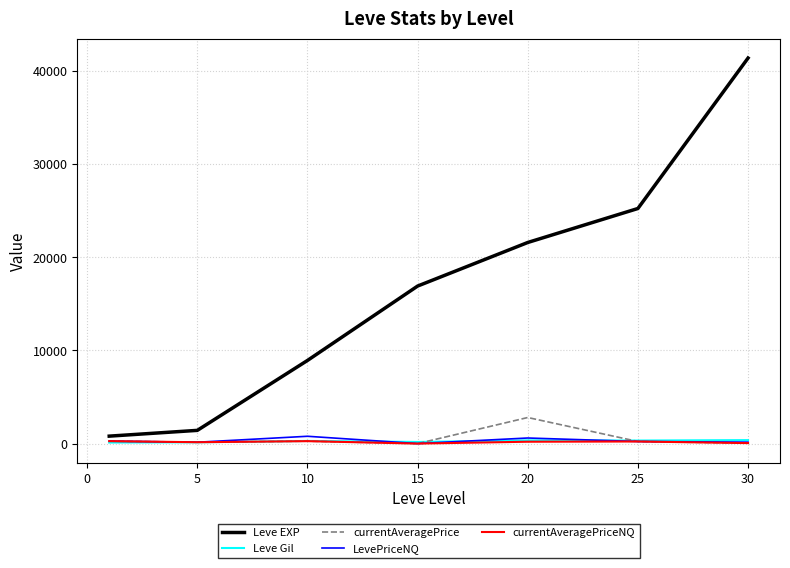

Which series has the widest spread of values?

Leve EXP